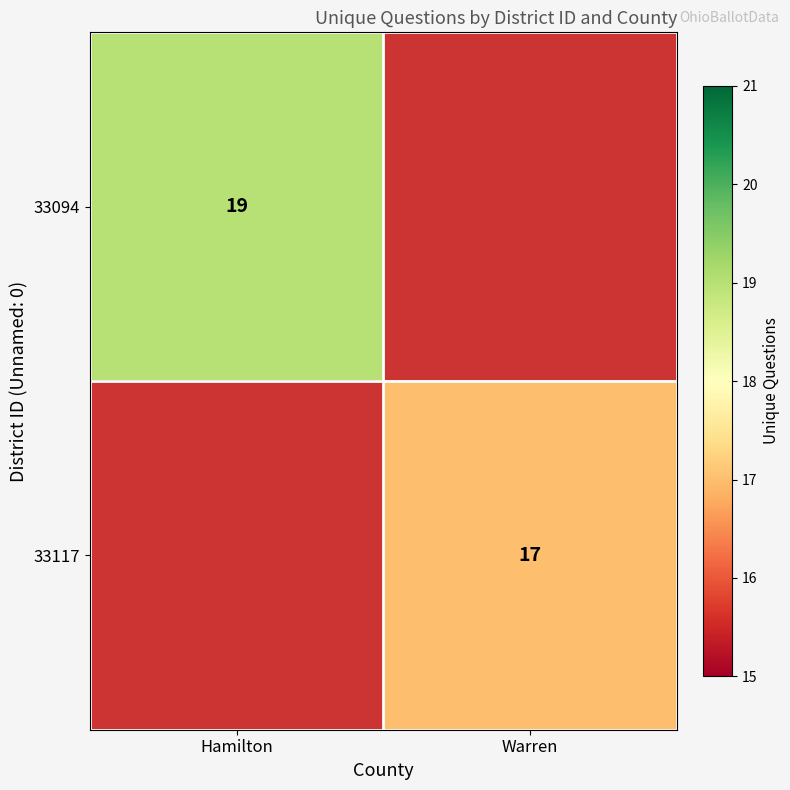

Is it true that 33094 equals 8 at Hamilton?

False